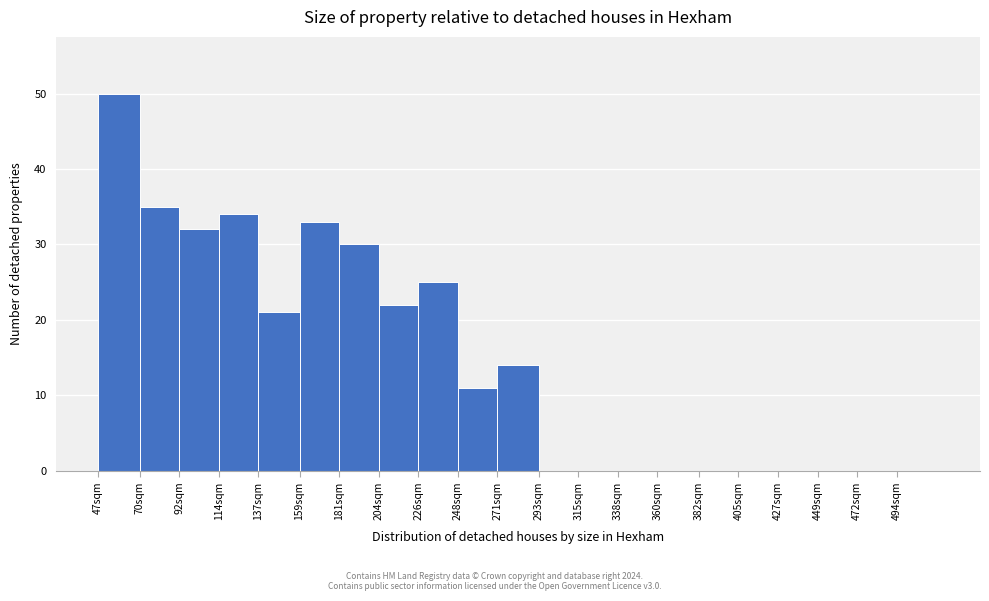

Reading right to left, extract all data points from this chart.

494sqm=0	472sqm=0	449sqm=0	427sqm=0	405sqm=0	382sqm=0	360sqm=0	338sqm=0	315sqm=0	293sqm=0	271sqm=14	248sqm=11	226sqm=25	204sqm=22	181sqm=30	159sqm=33	137sqm=21	114sqm=34	92sqm=32	70sqm=35	47sqm=50